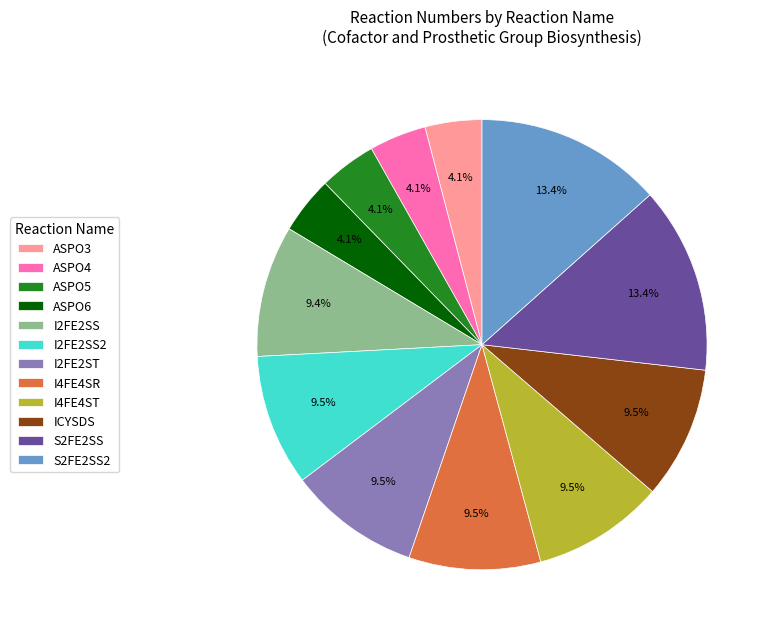

Is ICYSDS the majority of the pie?

No